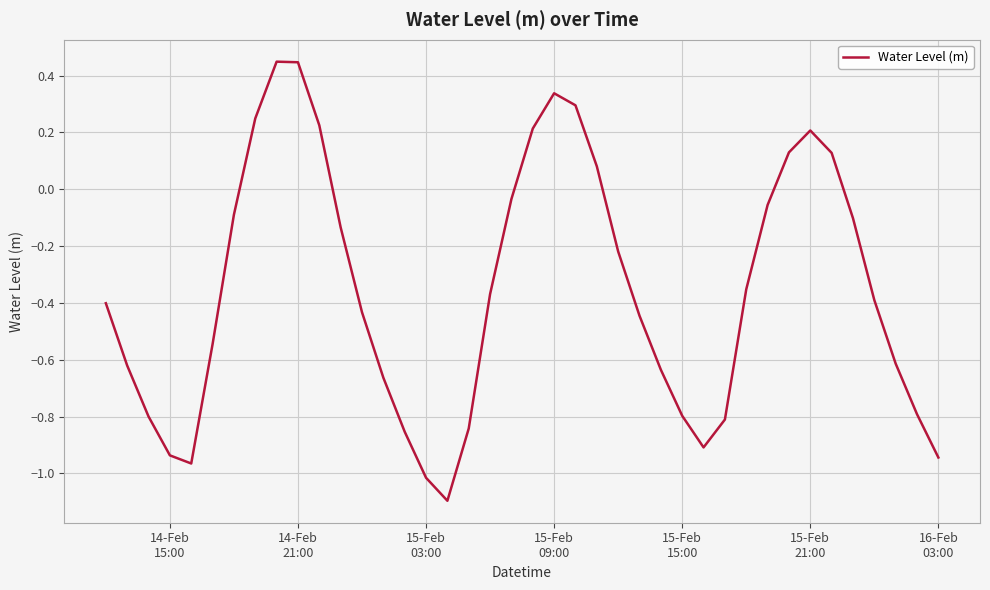

What is the smallest value displayed?

-1.1